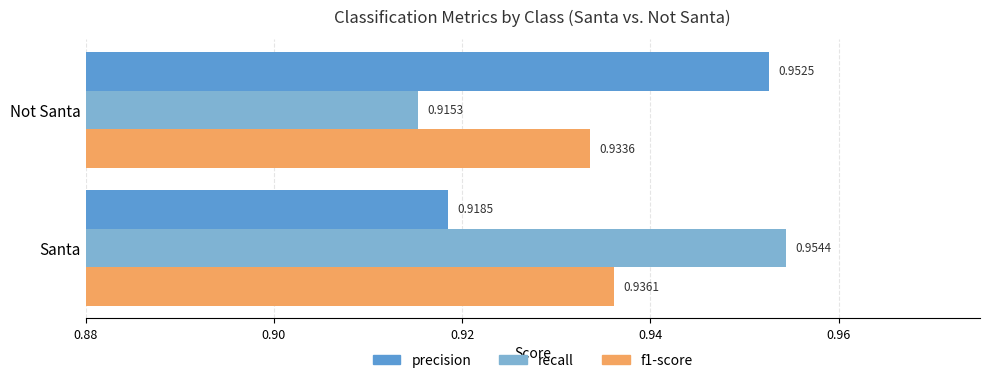

List the series in order of their peak value, highest first.

recall, precision, f1-score